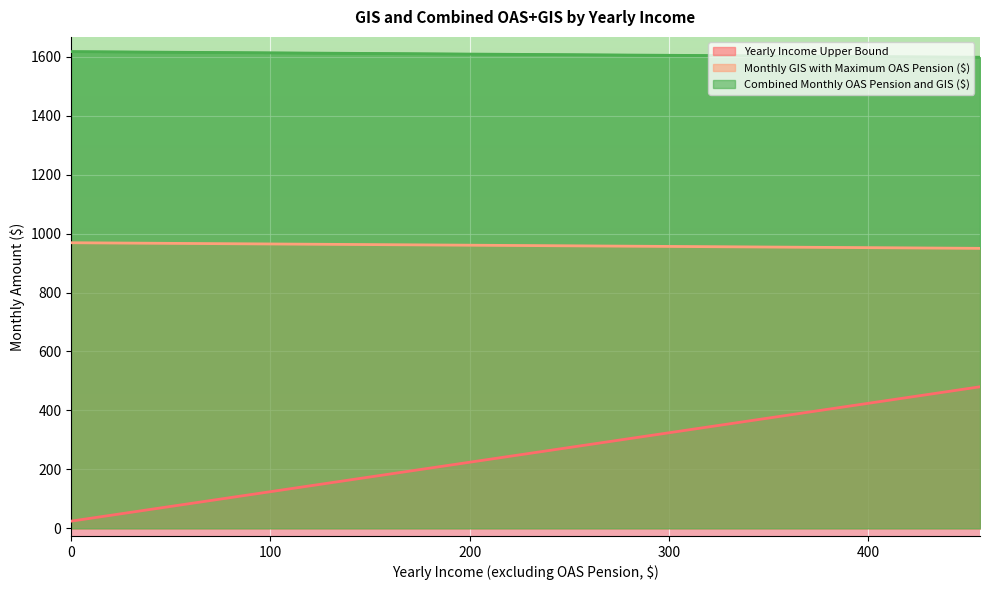

What is the difference between the maximum and minimum values in the Yearly Income Upper Bound series?

456.0